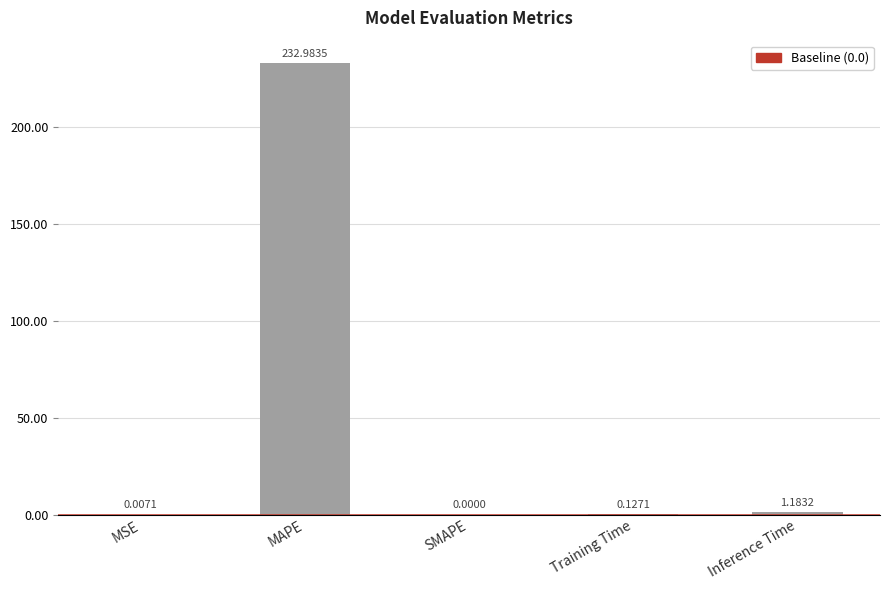

At which label is the value closest to 116?

Inference Time